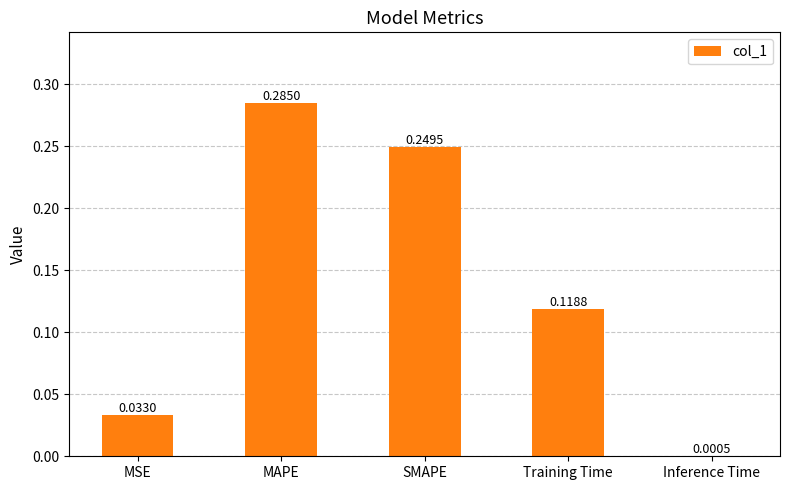

Which category has the highest value across all series?

MAPE